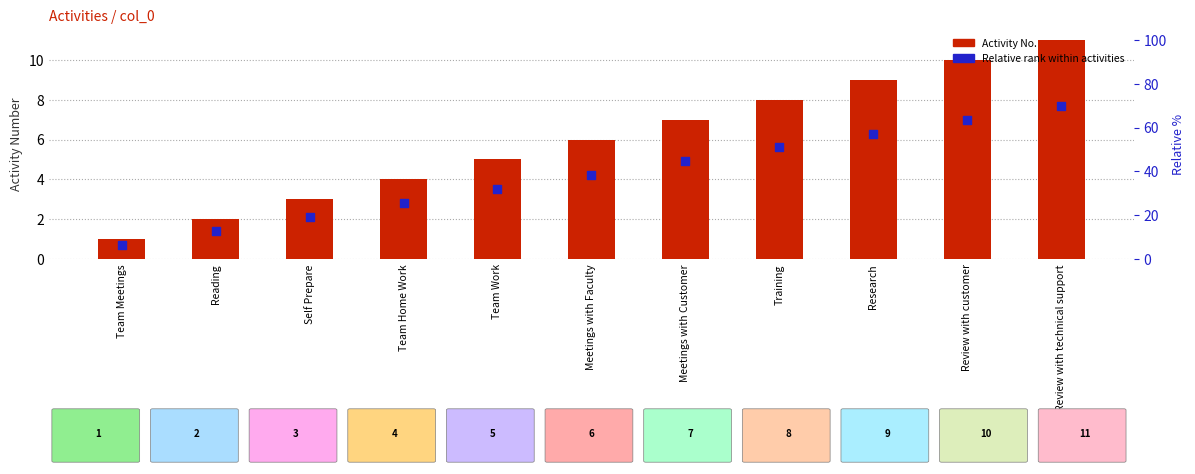

At how many categories does at least one series exceed 8?

3